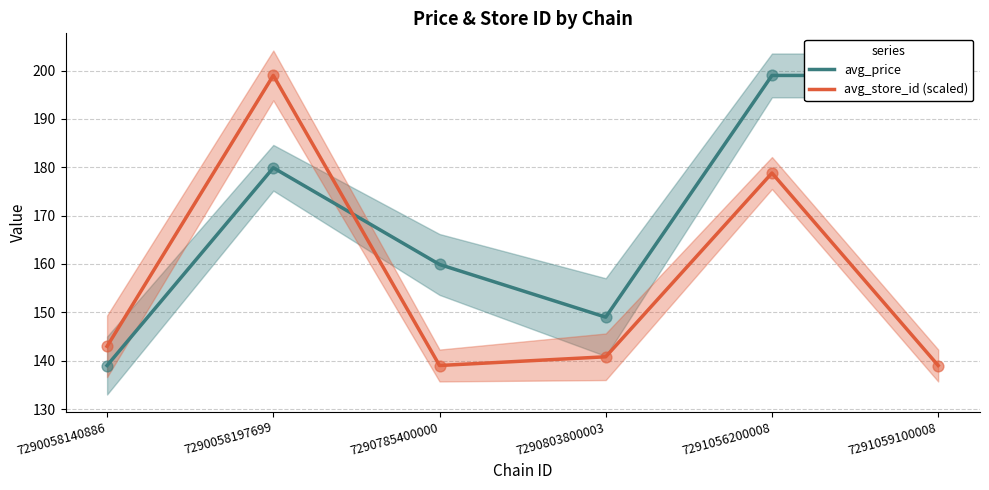

At which category is the sum across all series the highest?

7290058197699